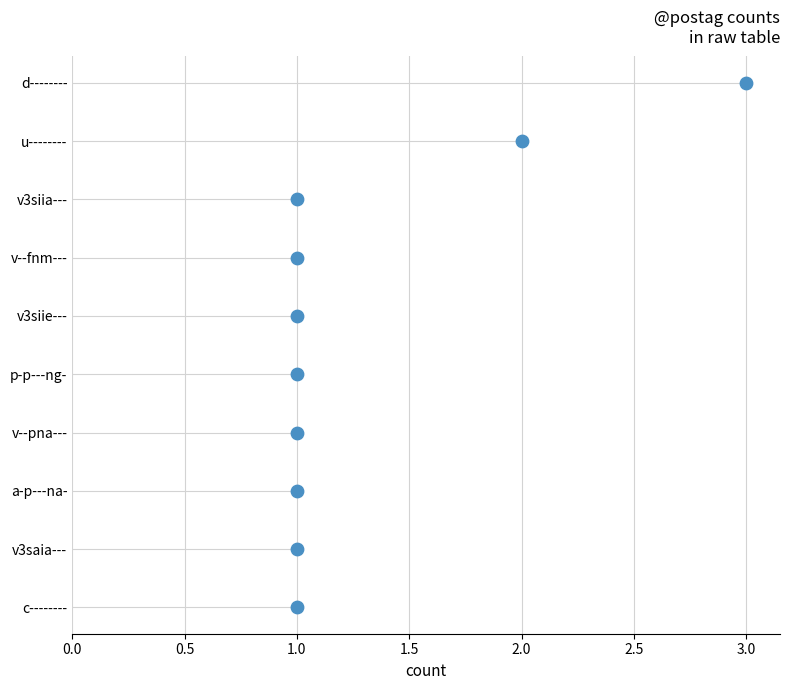

What is the change in value from 1.0 to 2.0?

+2